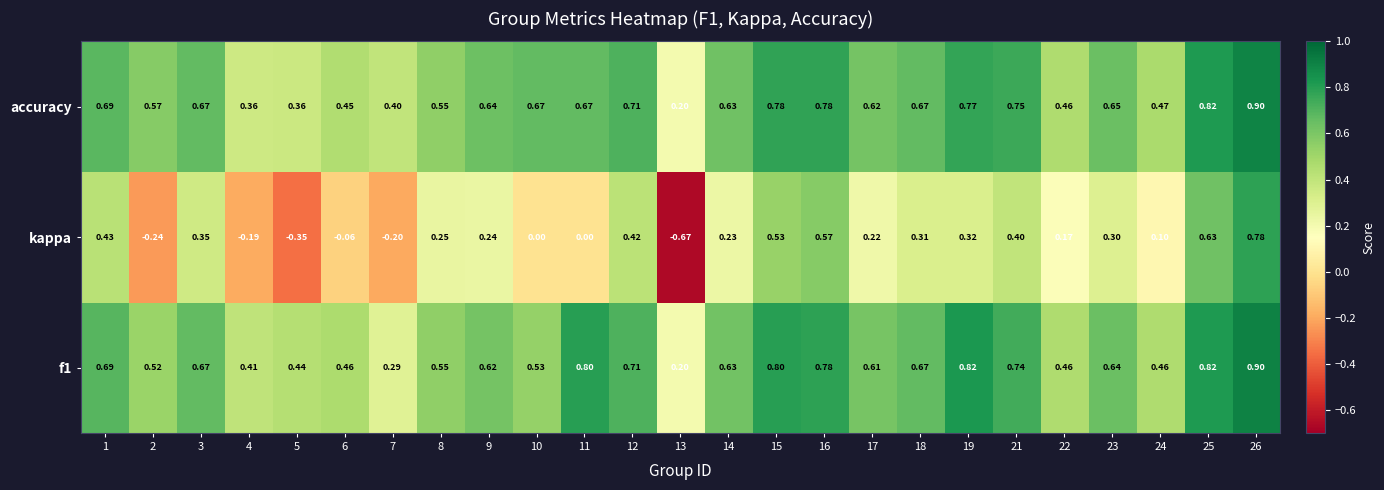

Which series has the largest range (max minus min)?

kappa